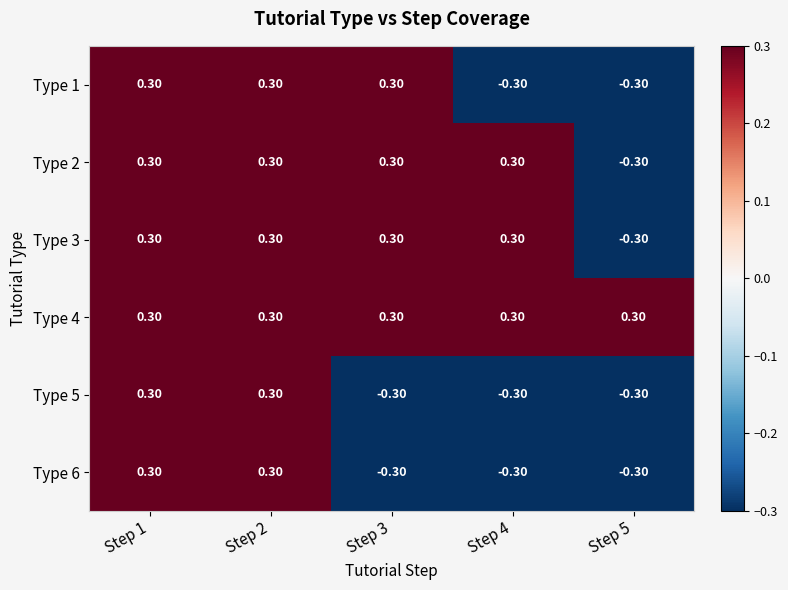

How many positive values does the Type 3 series have?

4